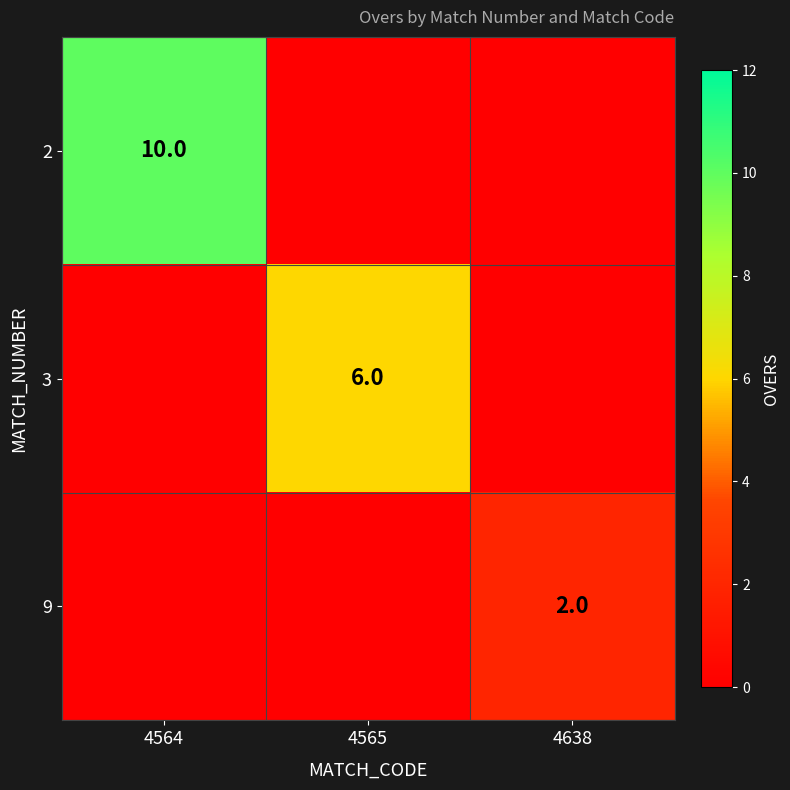

The 9 series shows 2 at 4638. True or false?

True